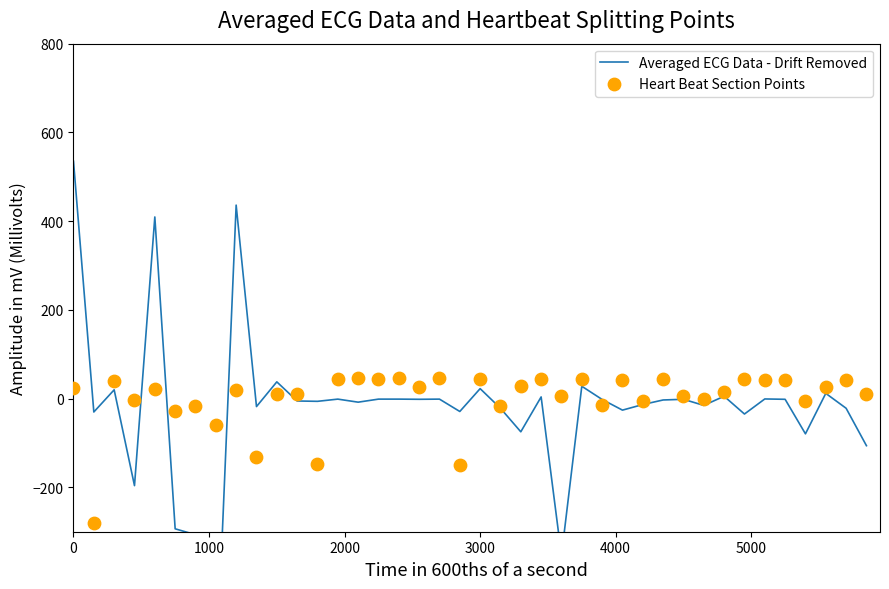

At how many categories does at least one series exceed -178?

40